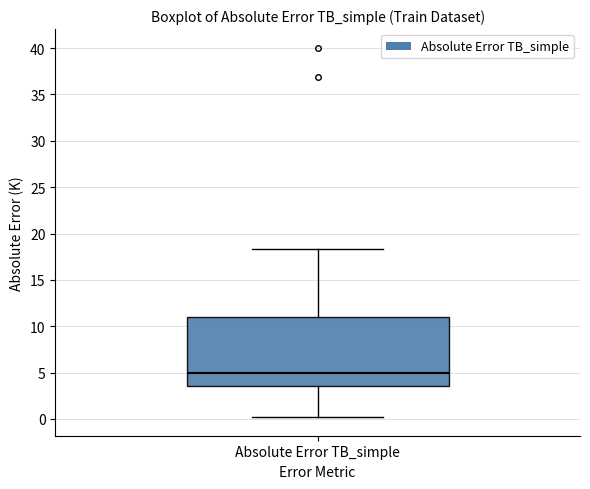

Transcribe this box plot: give where the median line is, the range the box spans, and where the two whiskers end, as read against the y-axis. The values are not printed on the chart, so give them approximately, as read against the axis.

median 5.0, box 3.5 to 11.0, whiskers 0.0 to 18.5